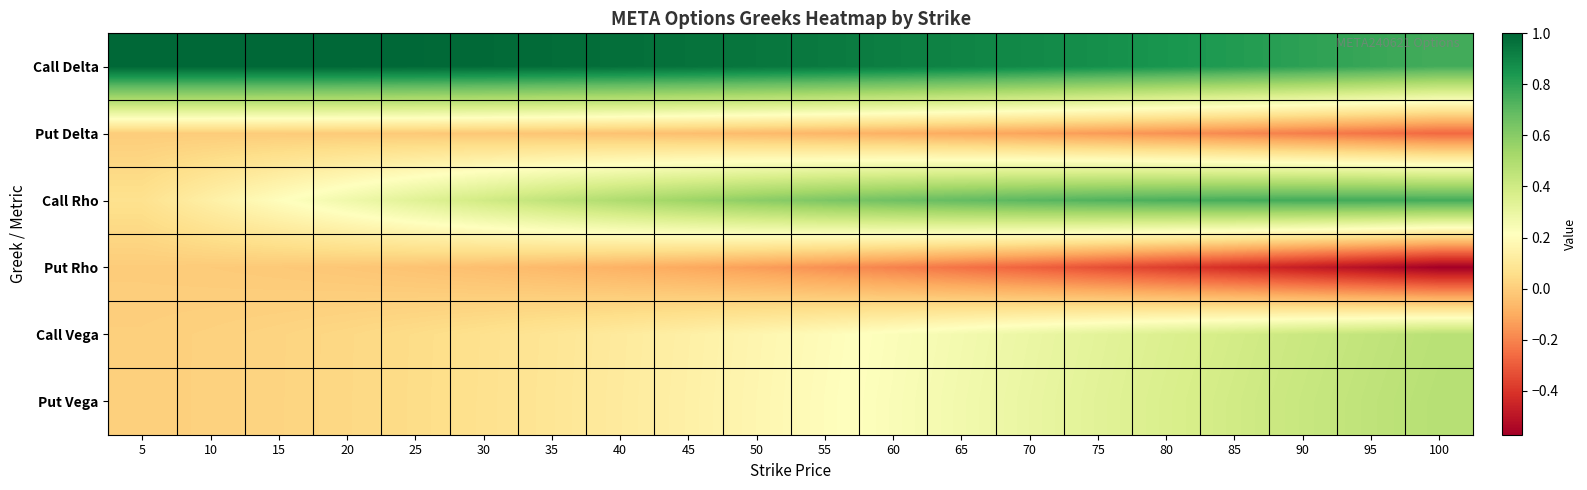

What is the spread (max minus min) of values at 95?

1.3